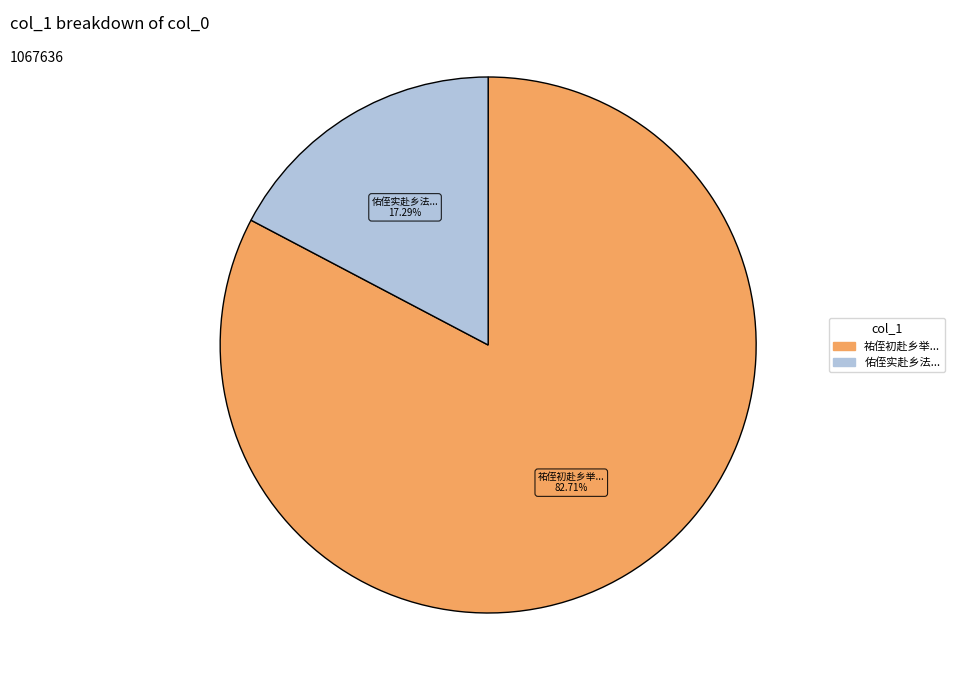

Is there a majority slice in this chart?

Yes